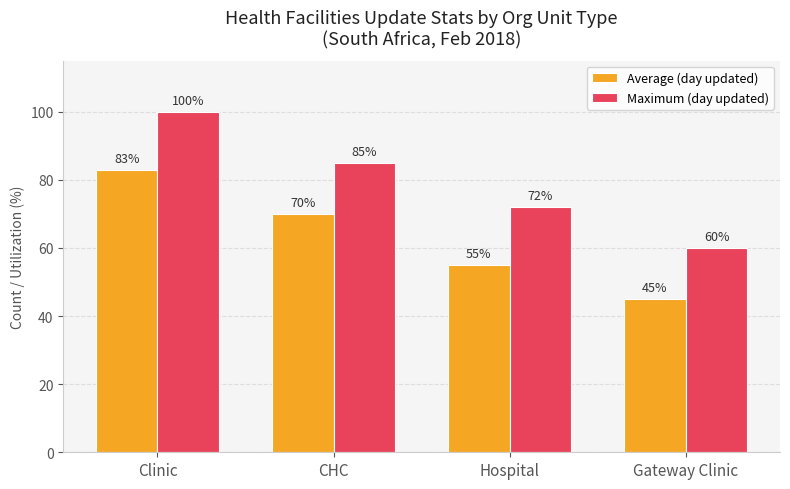

What is the label of the 4th bar from the right?

Clinic